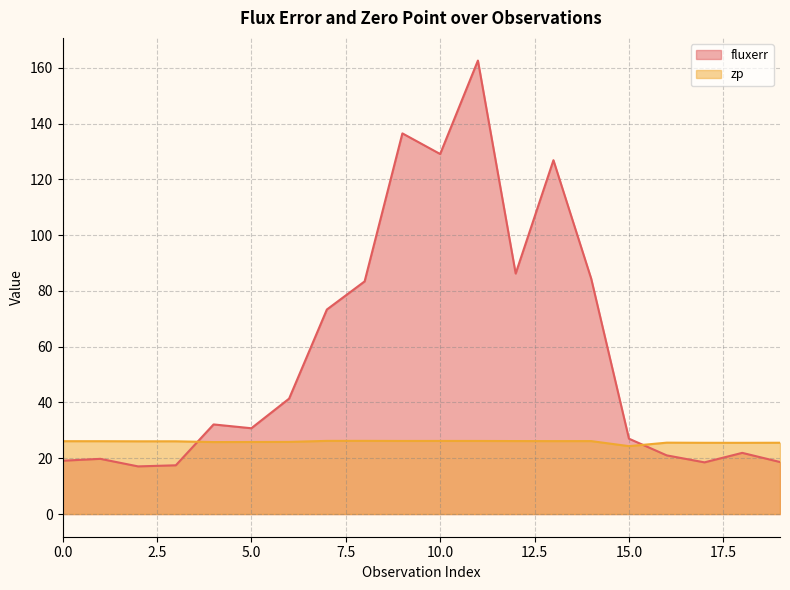

How many values in the fluxerr series are below 32?

10